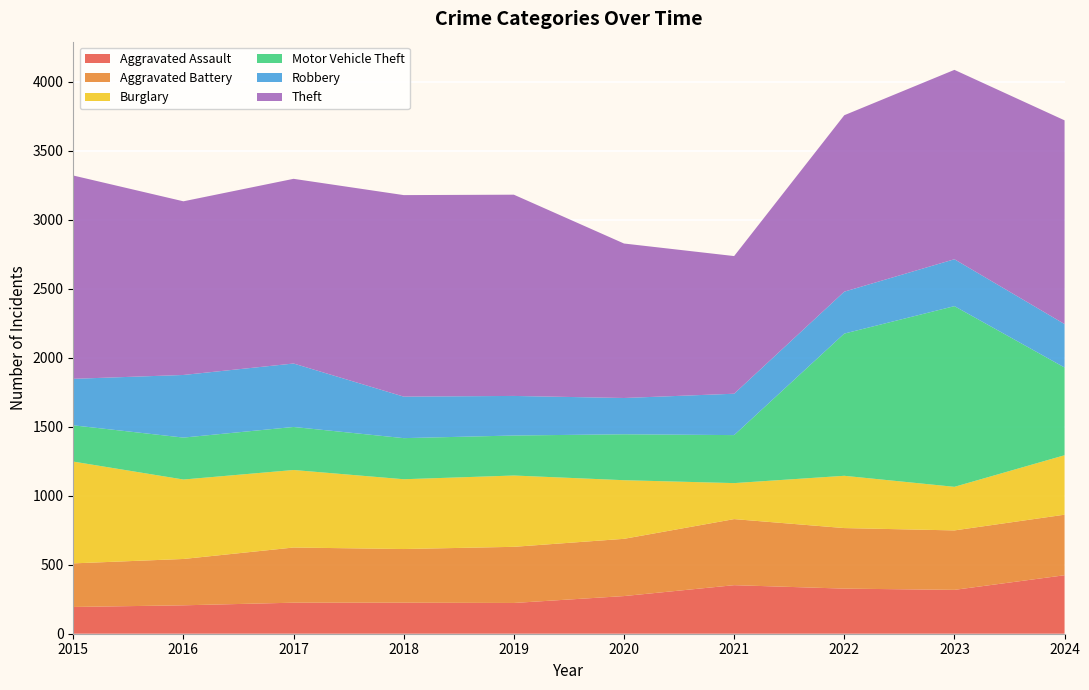

Reading left to right, transcribe all the data shown in this chart.

Aggravated Assault: 194	206	225	225	223	273	352	327	318	424
Aggravated Battery: 316	336	400	389	407	415	479	439	431	439
Burglary: 738	576	562	506	517	425	261	379	316	431
Motor Vehicle Theft: 263	304	312	298	290	333	348	1031	1310	636
Robbery: 337	454	460	301	287	263	300	304	340	315
Theft: 1474	1259	1339	1461	1459	1120	998	1279	1373	1477